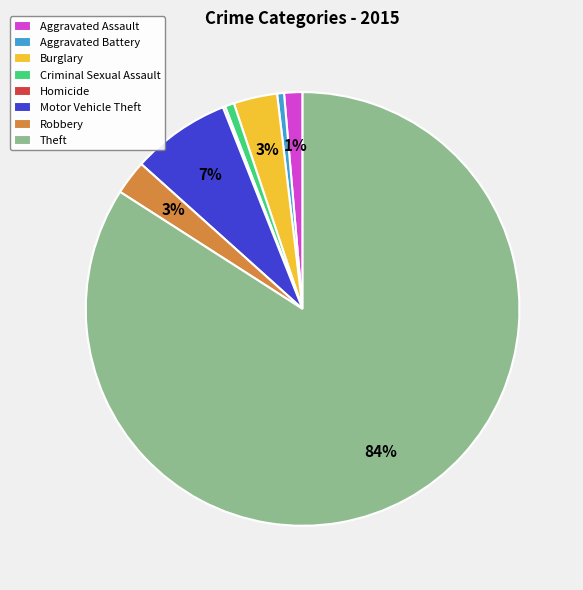

To the nearest percent, what is the average slice percentage?

12%